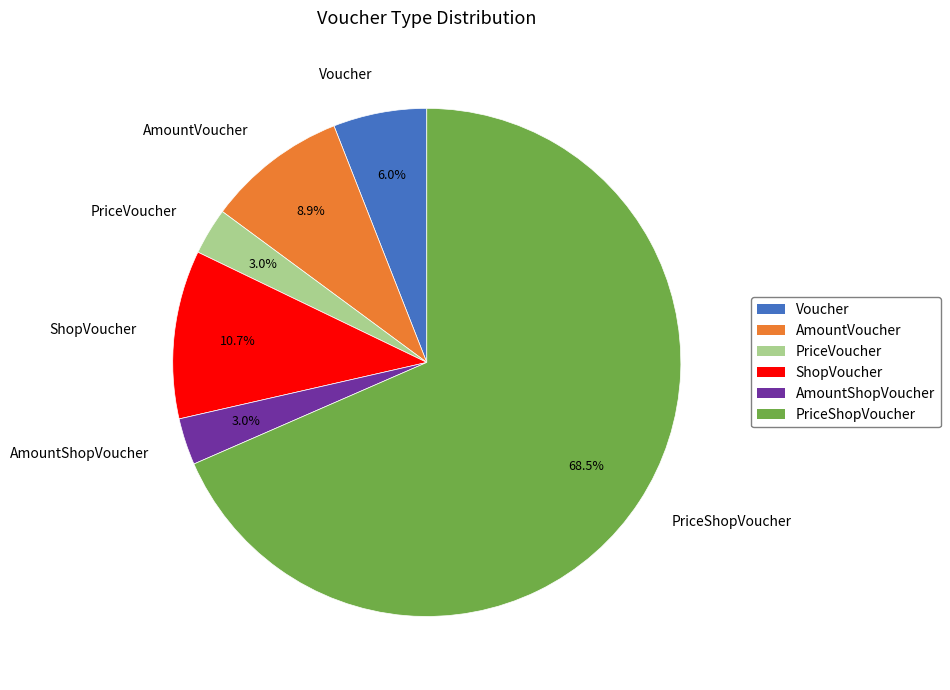

Which slice is the largest?

PriceShopVoucher